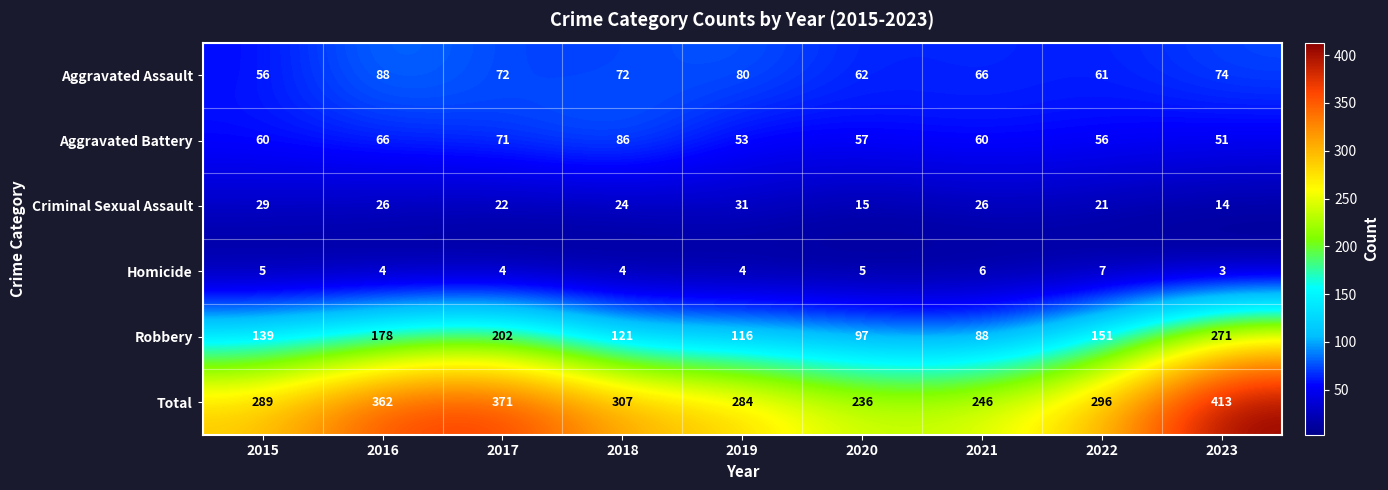

True or false: Aggravated Assault has a value of 100 at 2023.

False